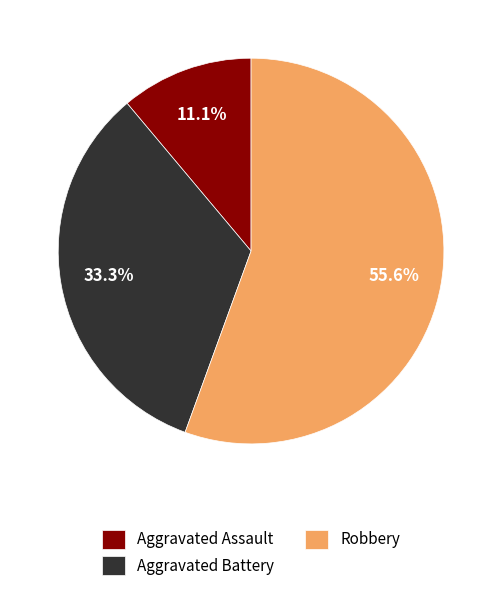

Which category accounts for the majority?

Robbery